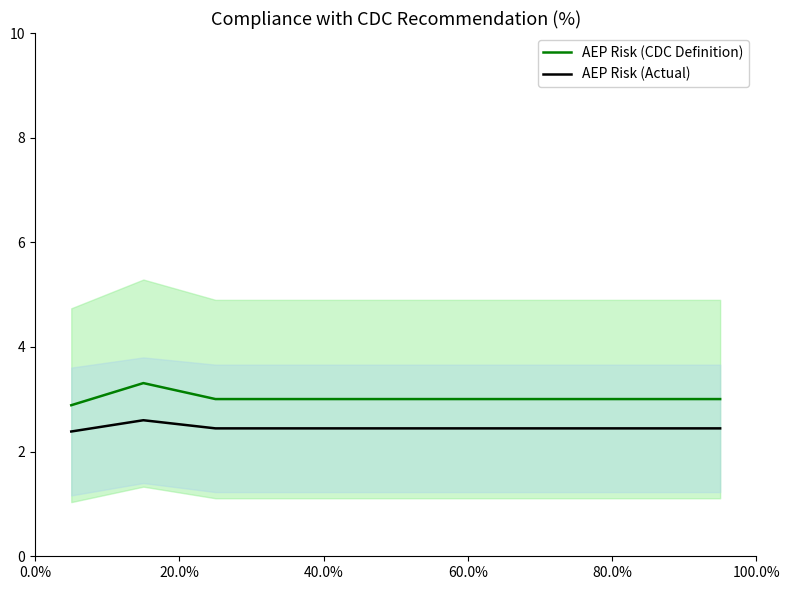

How many lines are shown in the chart?

2